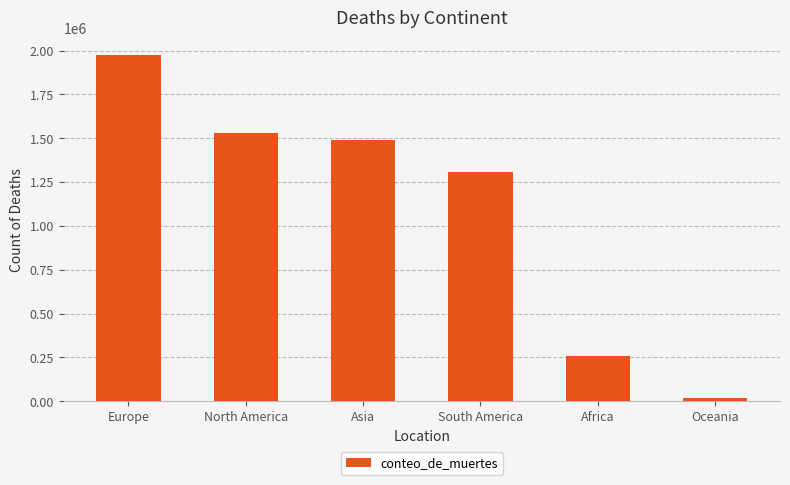

Count the number of data series in this chart.

1